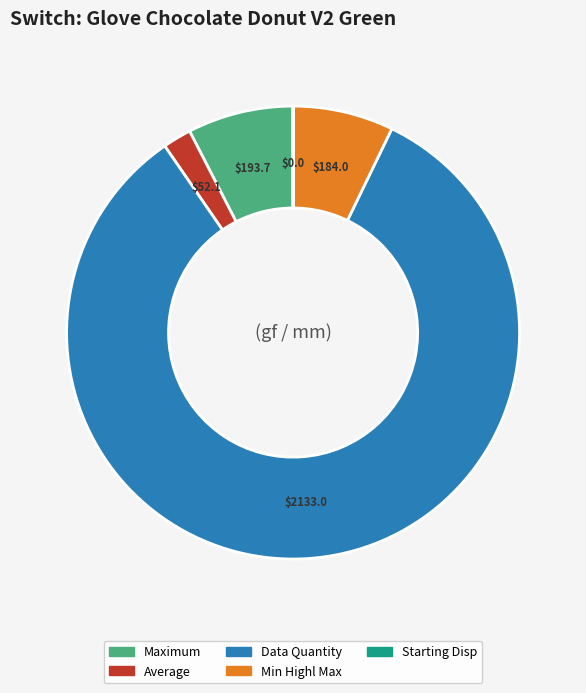

Is there a majority slice in this chart?

Yes